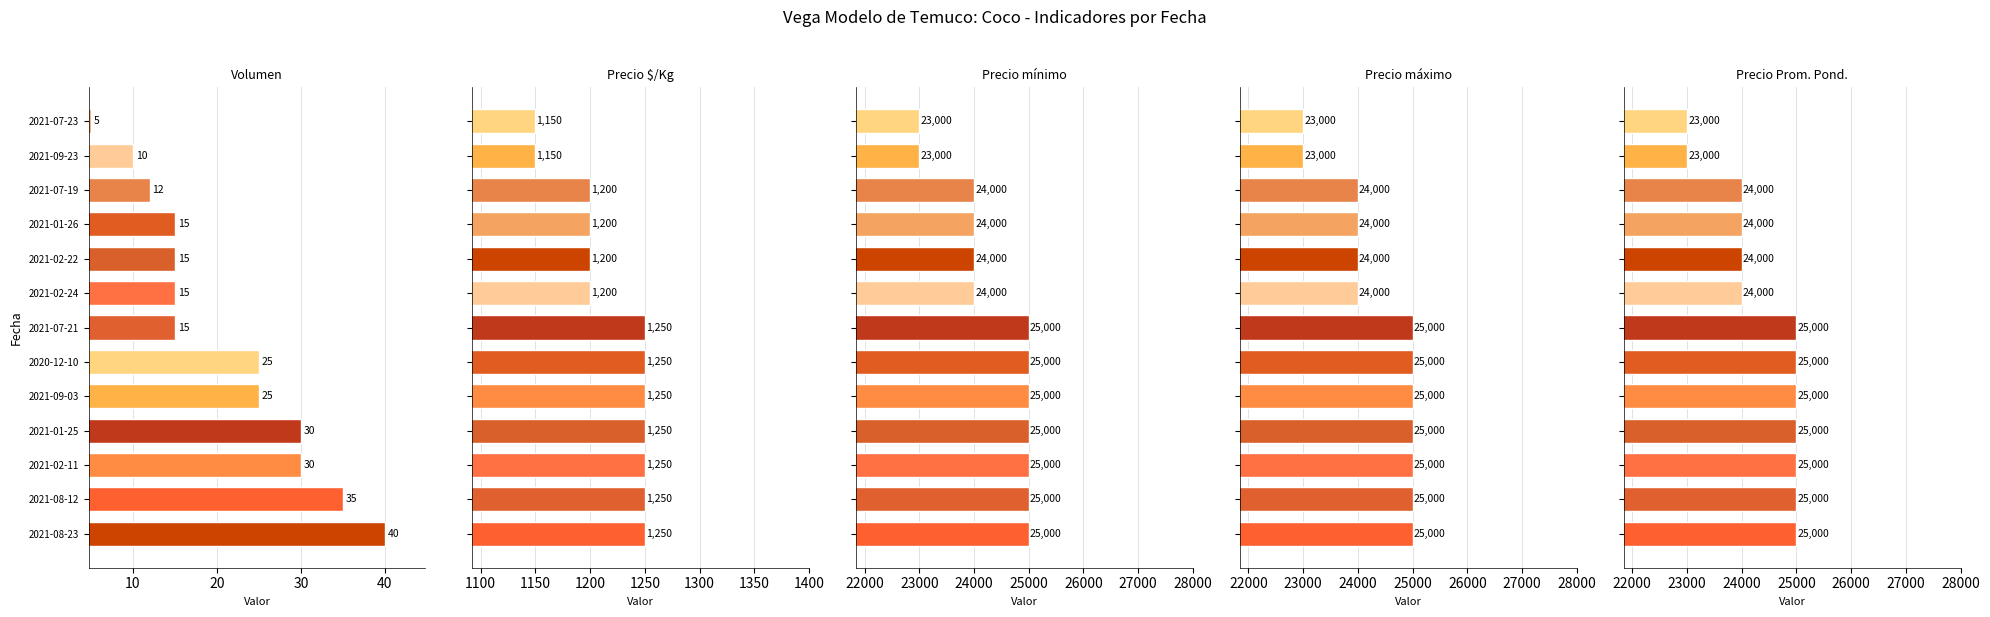

Which series has the largest range (max minus min)?

Precio mínimo